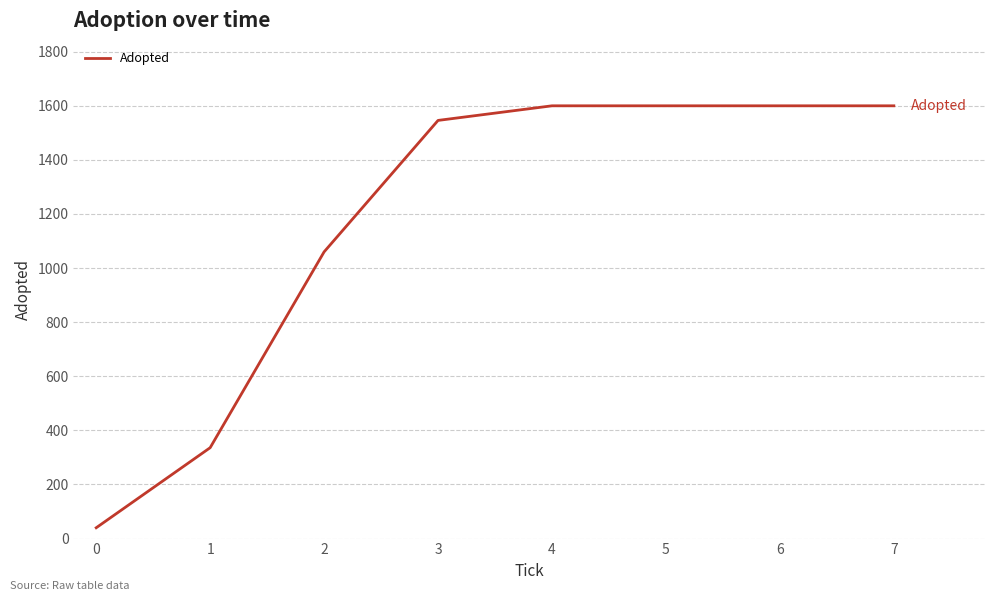

How many values are below 1600?

4